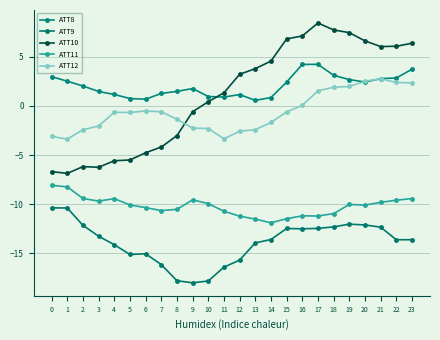

What is the value of the ATT8 point at the 12th from the left?

0.9